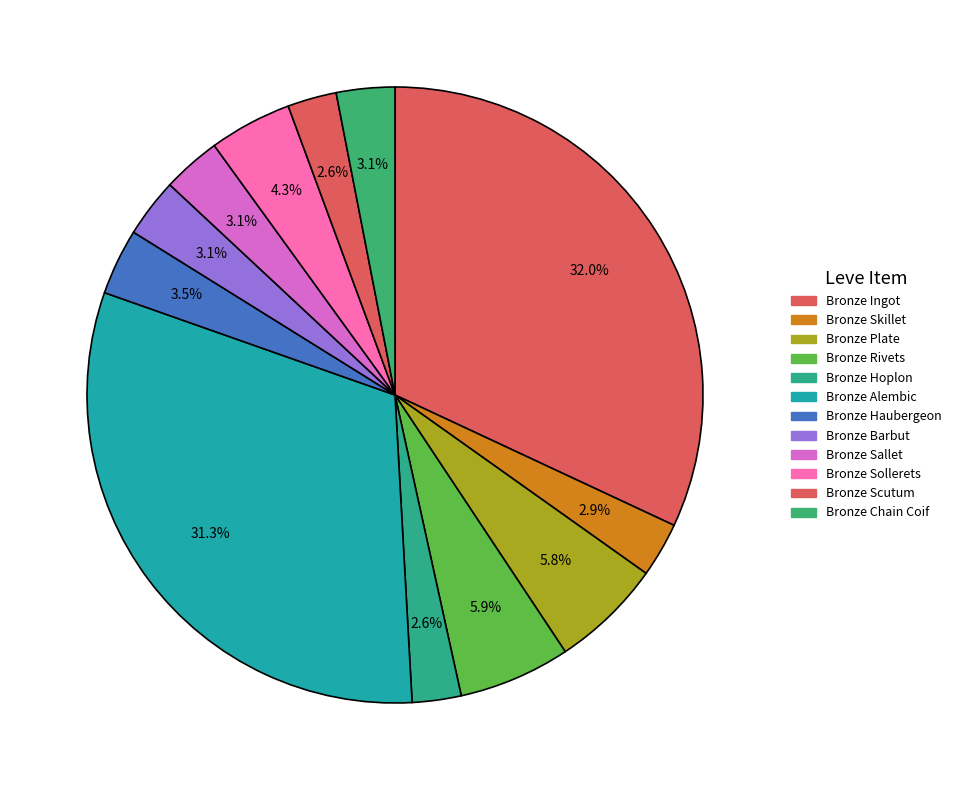

To the nearest percent, what is the difference between the Bronze Ingot and Bronze Chain Coif slice percentages?

29%